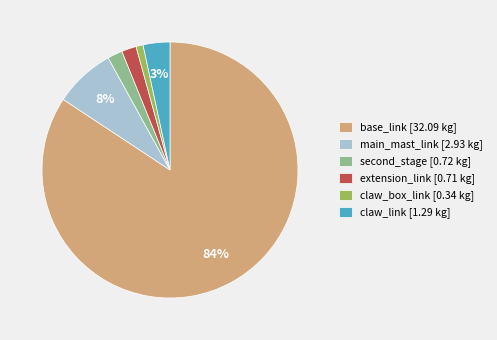

True or false: main_mast_link accounts for 8% of the total.

True